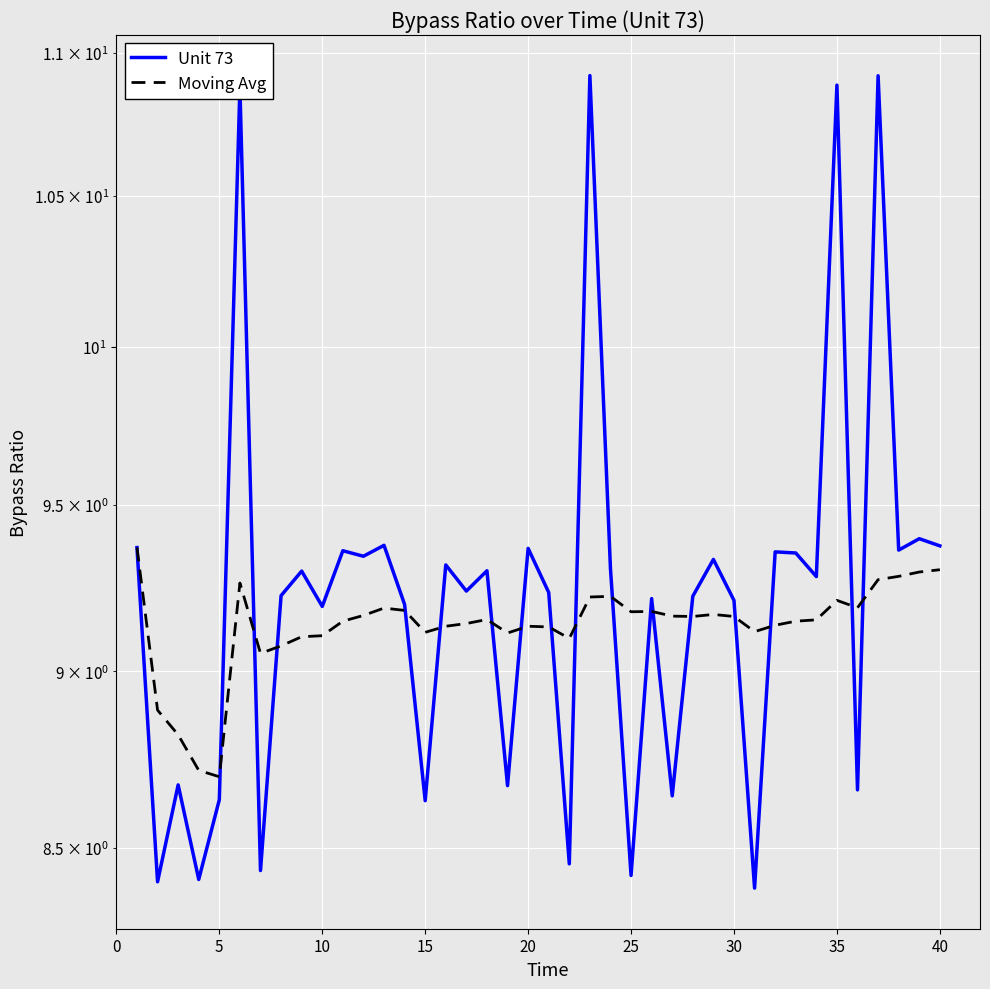

List the series in order of their peak value, highest first.

Unit 73, Moving Avg